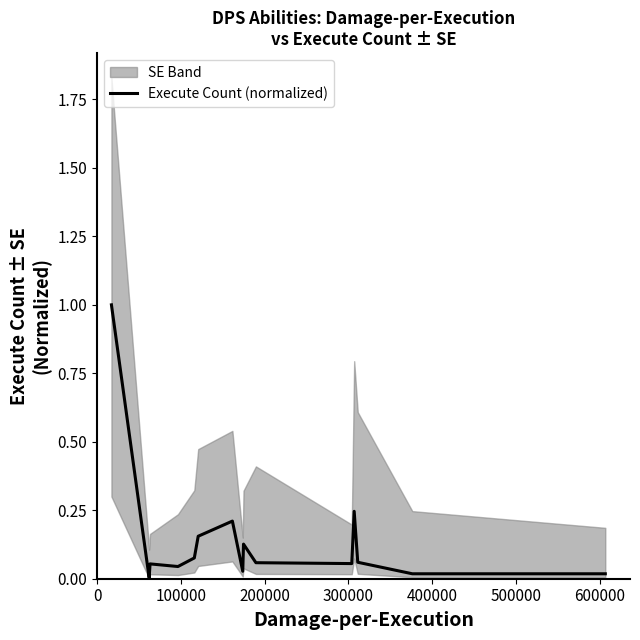

Reading right to left, transcribe all the data shown in this chart.

0.0	0.0	0.1	0.2	0.1	0.1	0.1	0.0	0.2	0.2	0.1	0.0	0.1	0.0	1.0